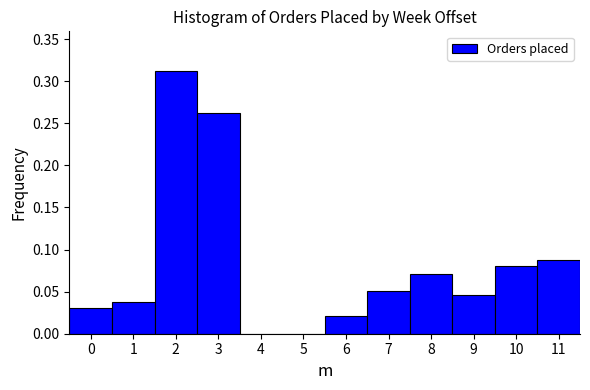

Reading left to right, list every bar in this chart as the range it spans on the x-axis followed by its height. The values are not printed on the chart, so give them approximately, as read against the axis.

-0.5 to 0.5: 0.030
0.5 to 1.5: 0.035
1.5 to 2.5: 0.310
2.5 to 3.5: 0.260
3.5 to 4.5: 0
4.5 to 5.5: 0
5.5 to 6.5: 0.020
6.5 to 7.5: 0.050
7.5 to 8.5: 0.070
8.5 to 9.5: 0.045
9.5 to 10.5: 0.080
10.5 to 11.5: 0.090